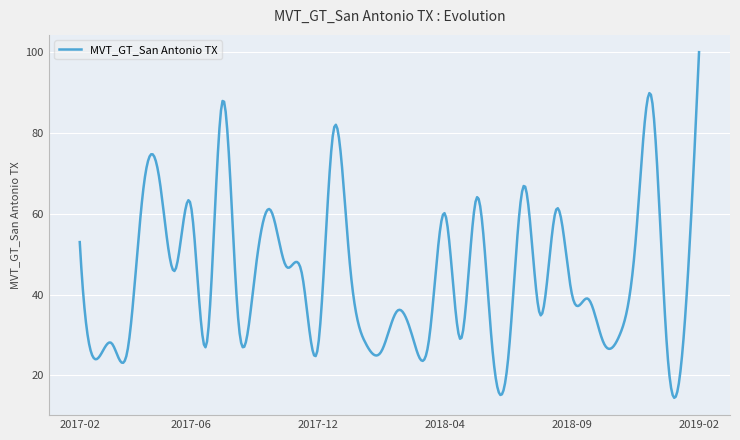

What is the greatest value displayed?

100.0